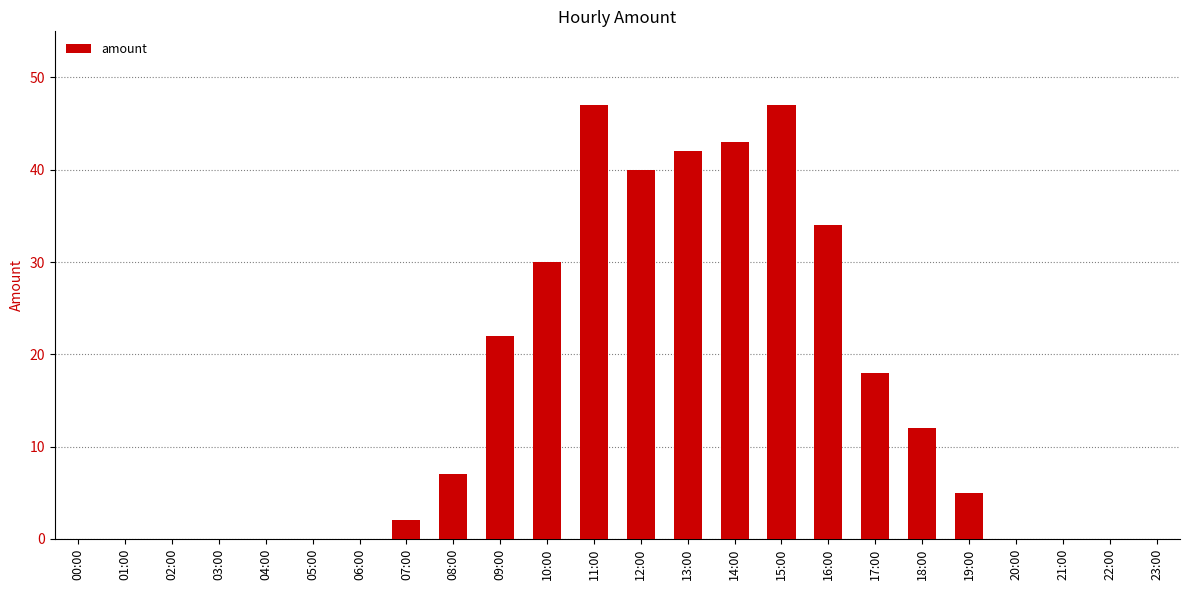

What is the change in value from 13:00 to 21:00?

-42